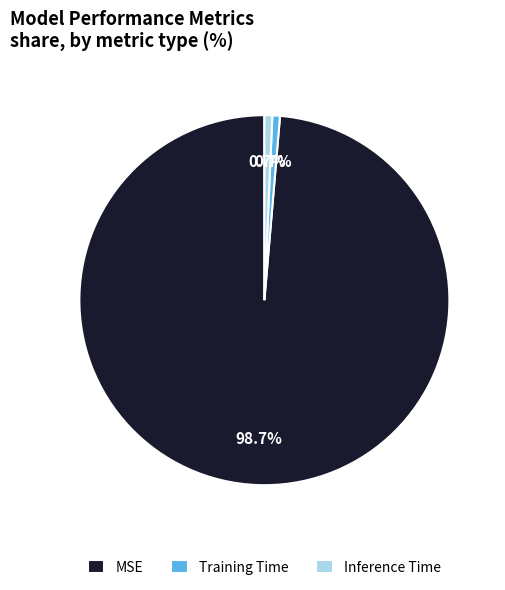

To the nearest percent, what is the difference between the largest and smallest slice percentages?

98%